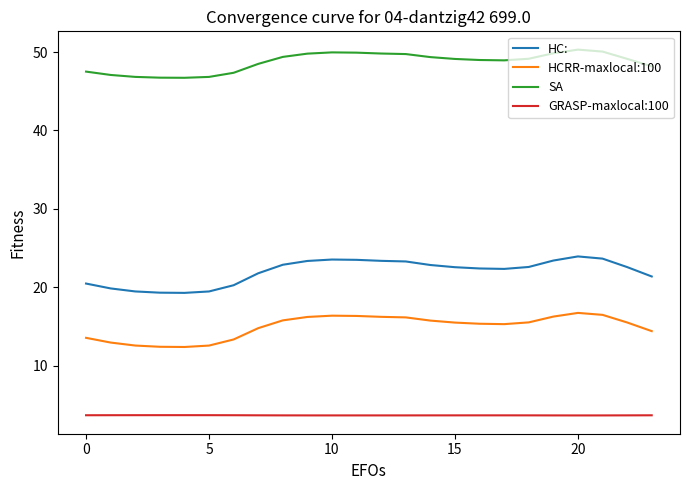

Does the chart display data point markers on the line(s)?

No